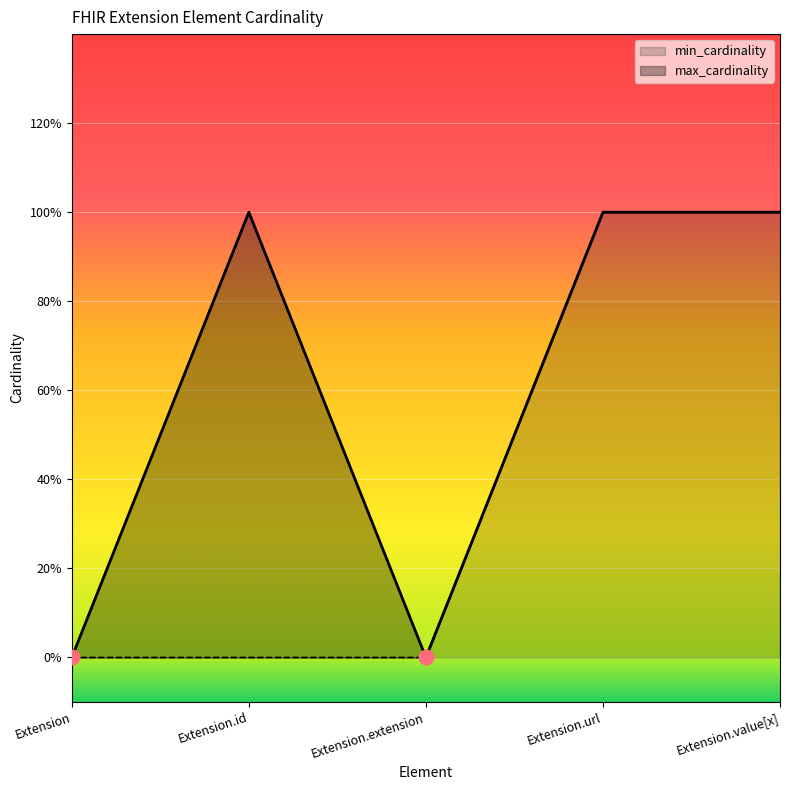

Which series has the largest total across all categories?

max_cardinality